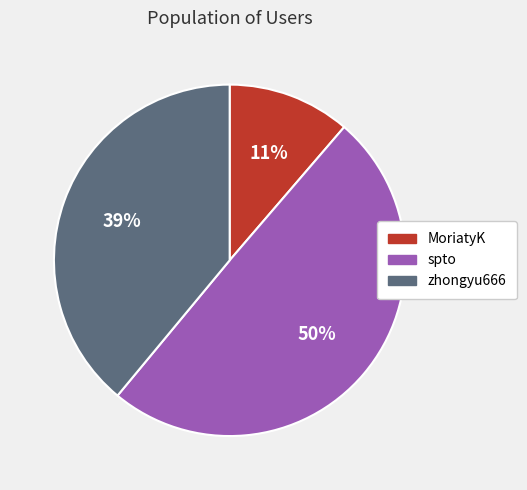

Does zhongyu666 represent more than half of the total?

No